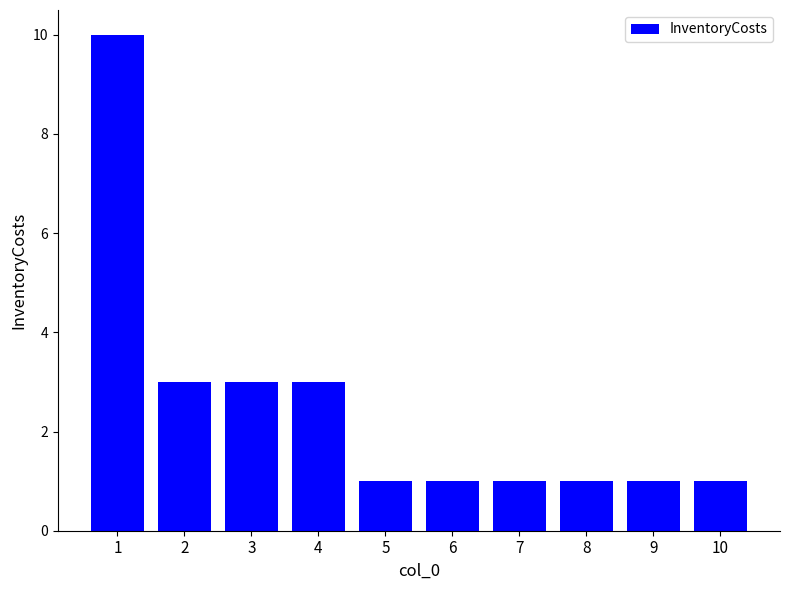

True or false: the data shows 4 at 4.

False